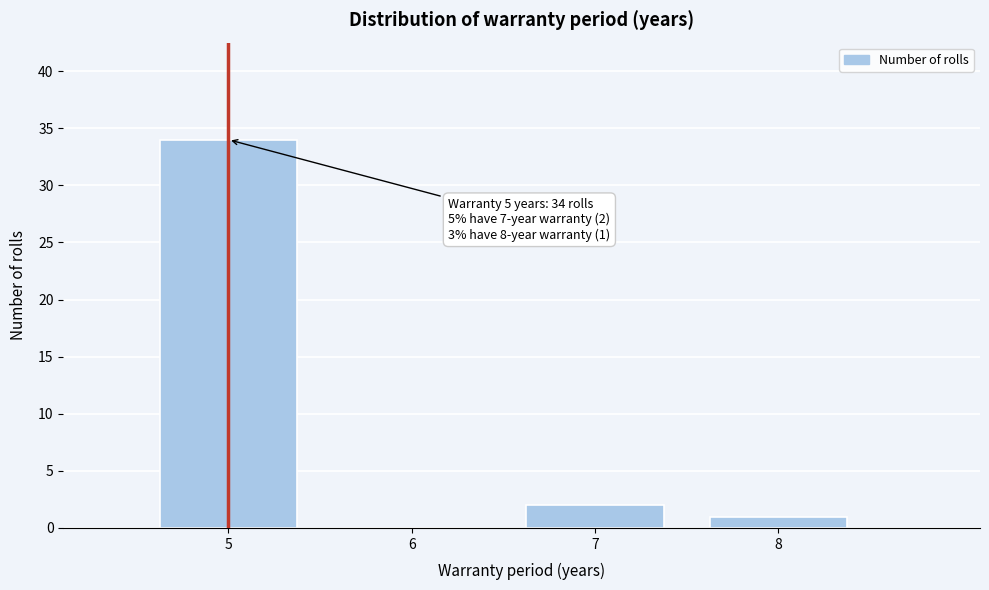

Reading left to right, what are all the values shown in this chart?

5=34	6=0	7=2	8=1